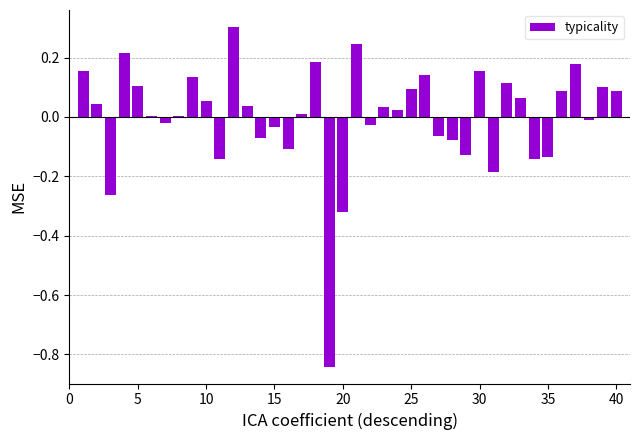

What is the greatest value displayed?

0.3